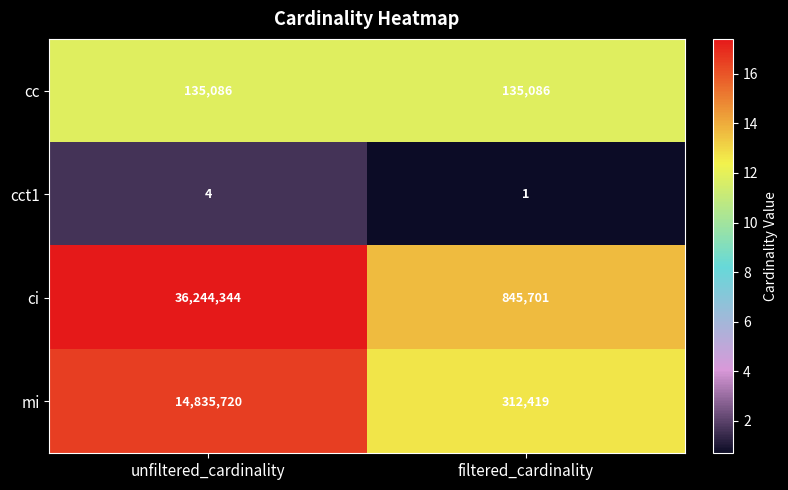

List the series in order of their peak value, lowest first.

cct1, cc, mi, ci